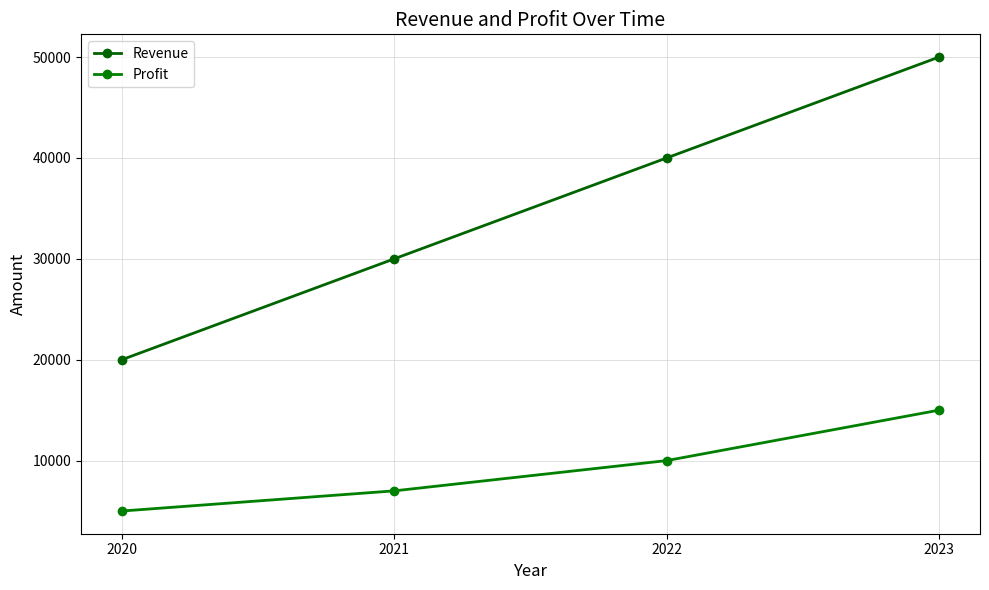

What is the spread (max minus min) of values at 2023?

35000